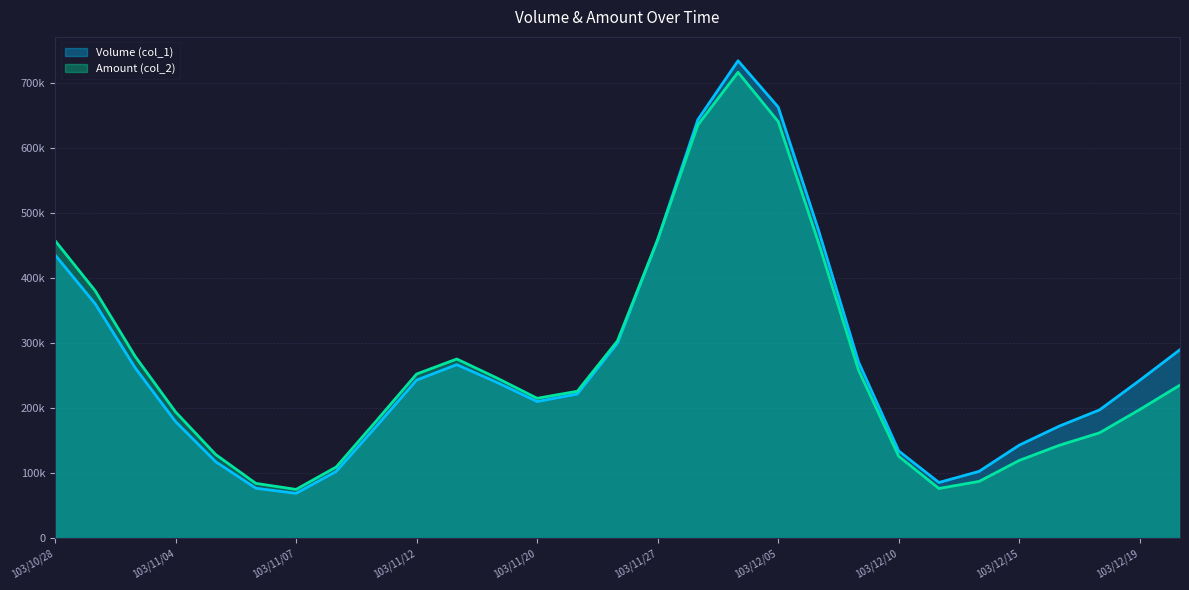

Between 103/11/14 and 103/11/27, which is larger?

103/11/27